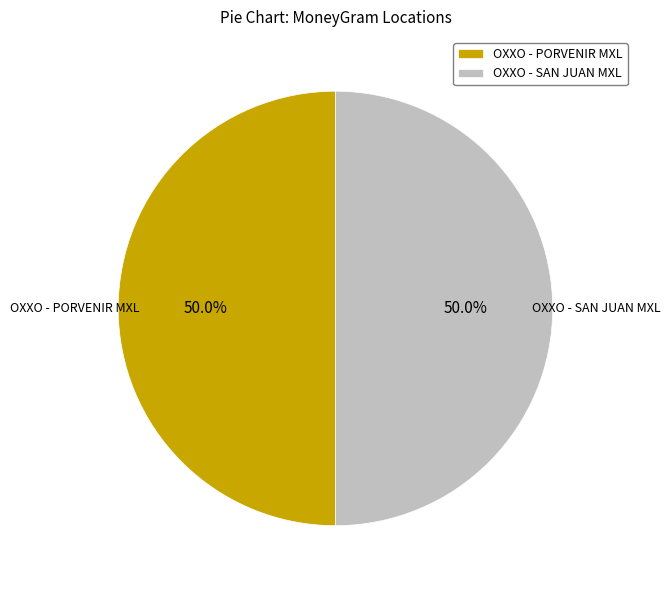

How many slices are in this pie chart?

2